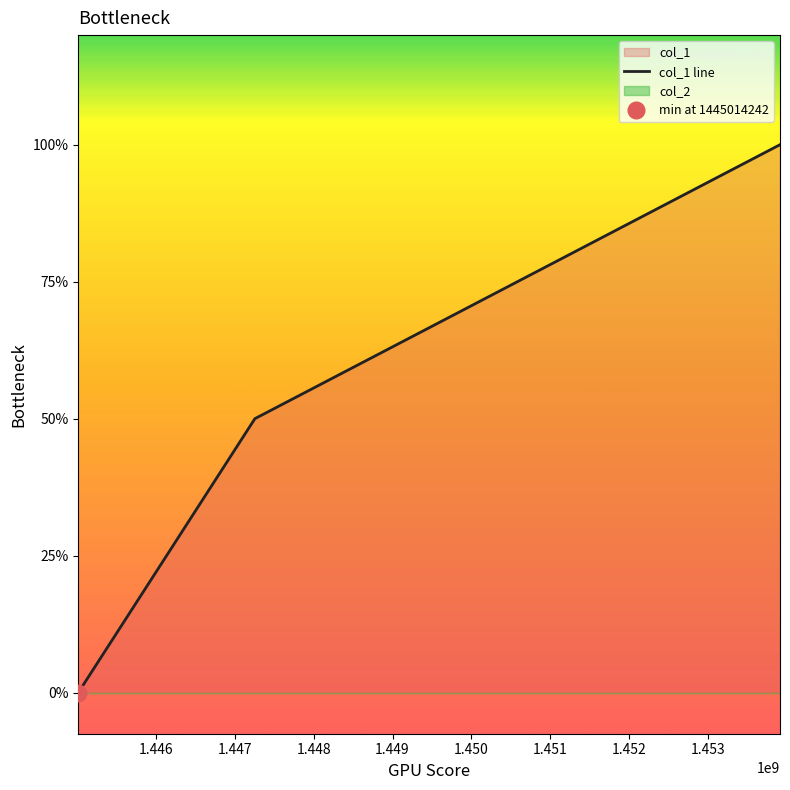

True or false: the data shows 1 at 1445014242.

False